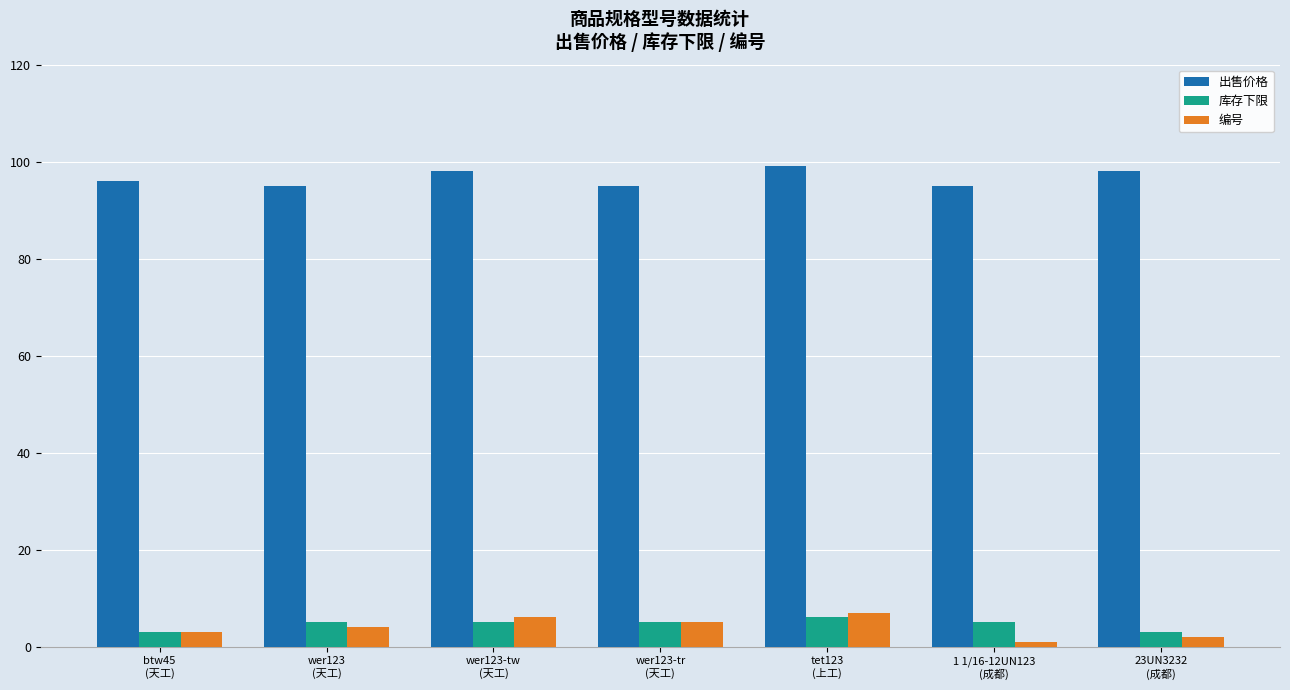

What is the average value of the 编号 series?

4